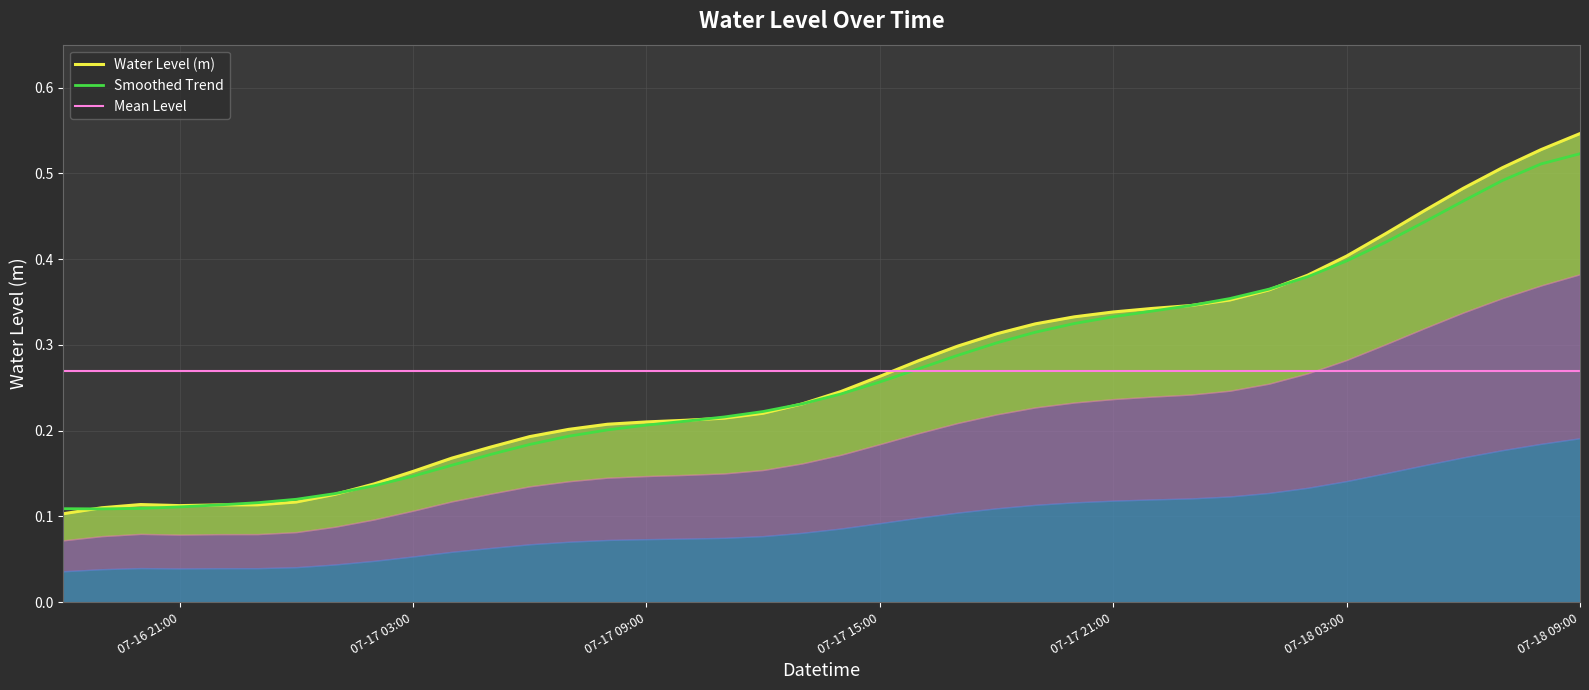

Is it true that Mean Level equals 0.3 at 07-18 03:00?

True